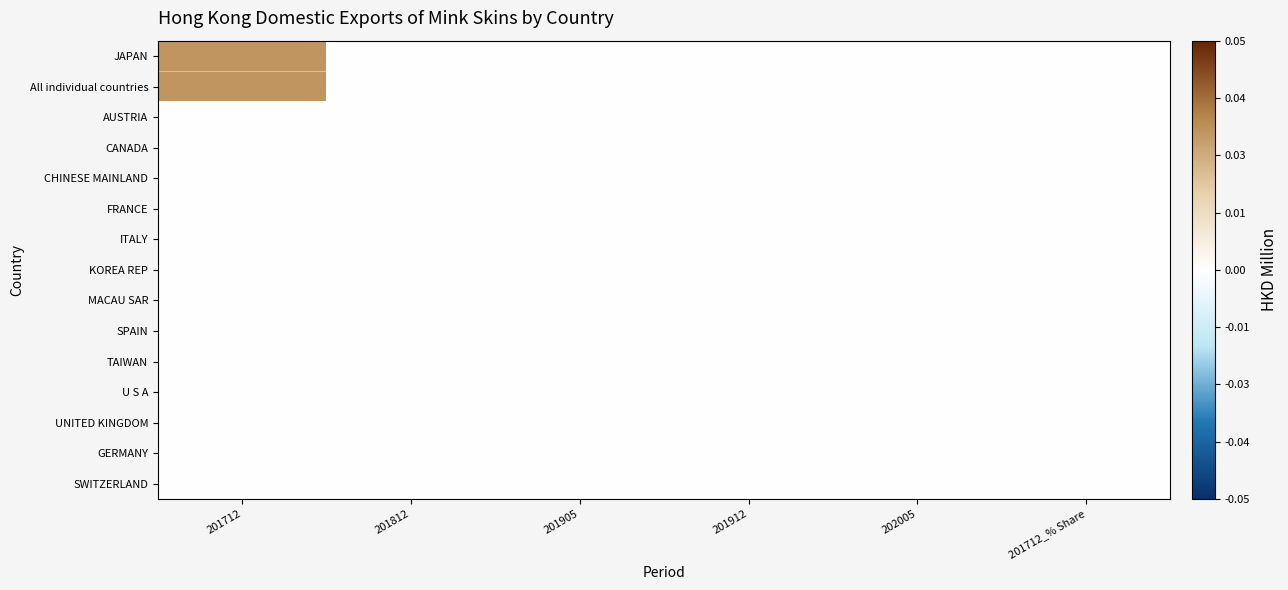

Which series has the largest range (max minus min)?

JAPAN